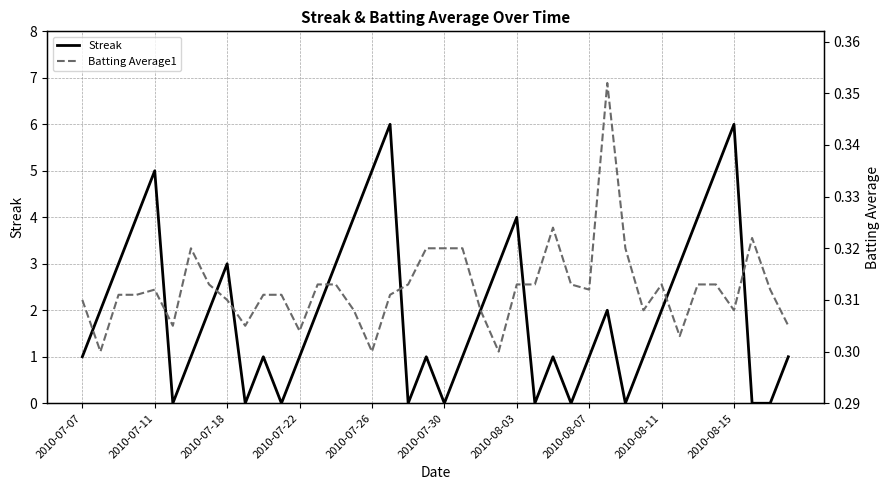

In Streak, how many points are higher than both neighbors (excluding endpoints)?

9